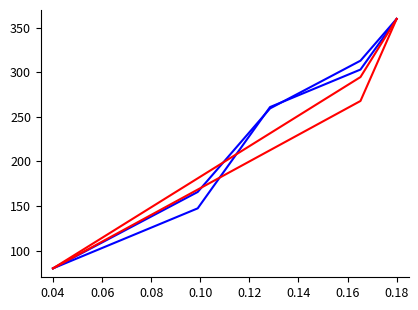

Does the chart display data point markers on the line(s)?

No